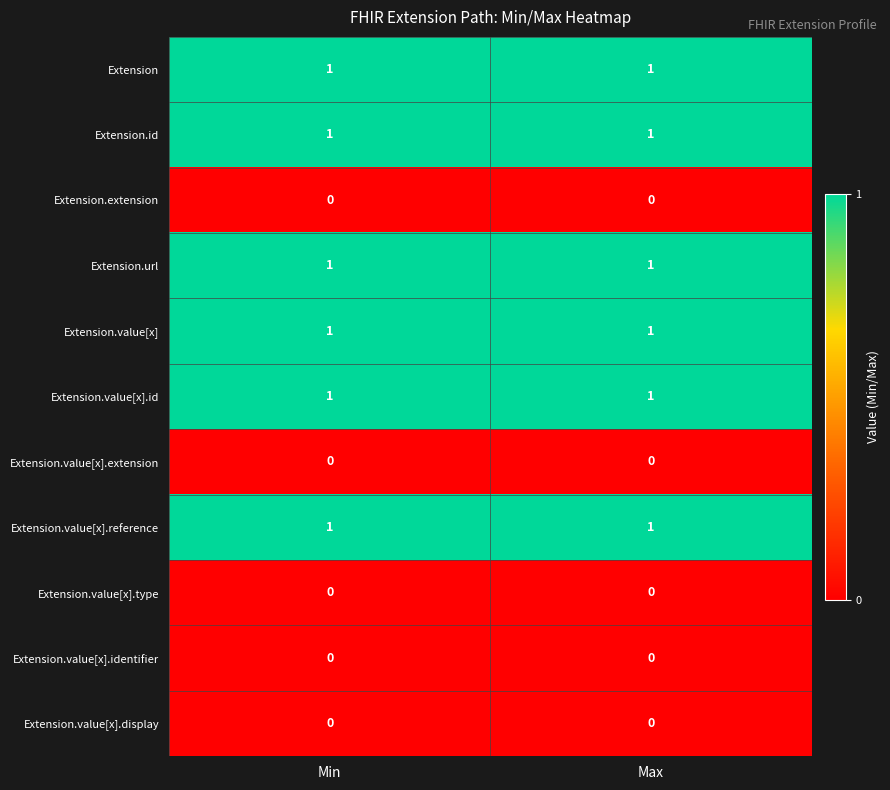

Is the value of Extension.value[x].identifier at Min greater than the value of Extension.id at Max?

No